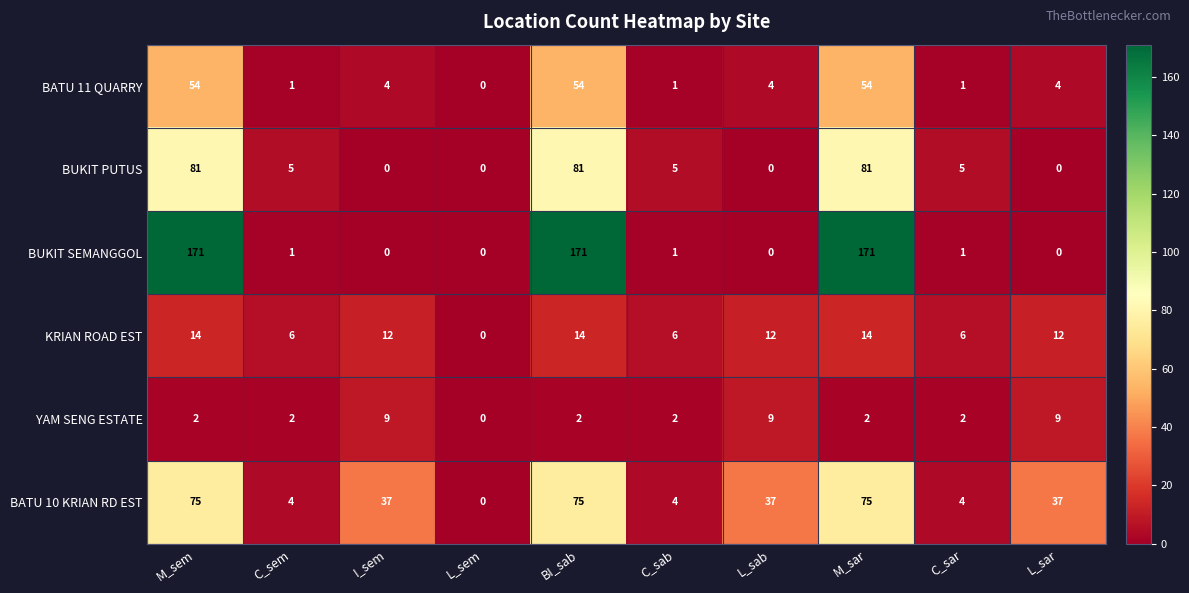

The value of YAM SENG ESTATE at I_sem is 9. True or false?

True